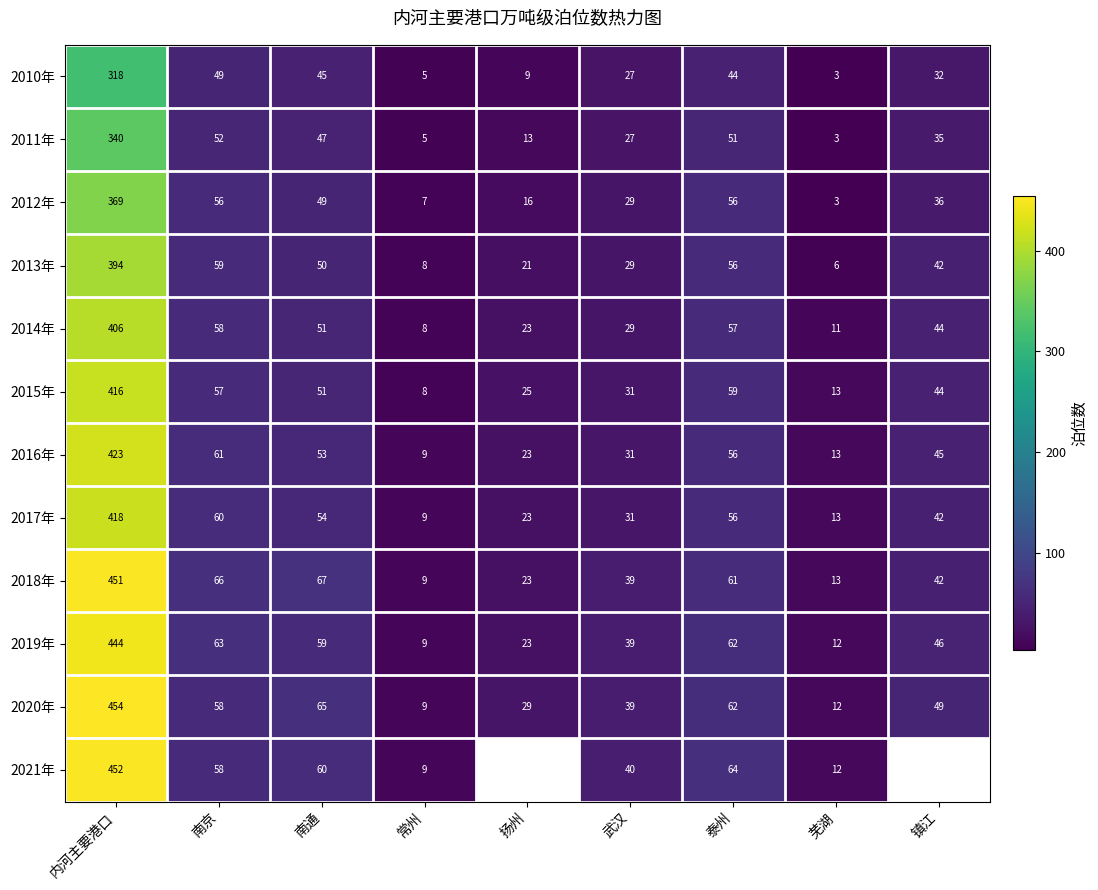

Is the value of 2019年 at 泰州 greater than the value of 2015年 at 镇江?

Yes